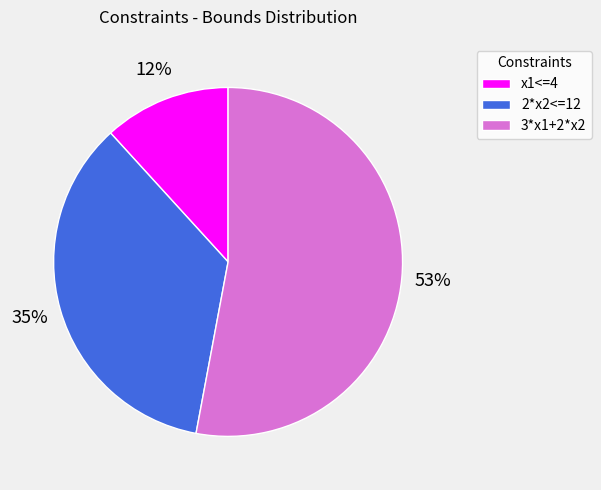

How many segments does this pie chart have?

3